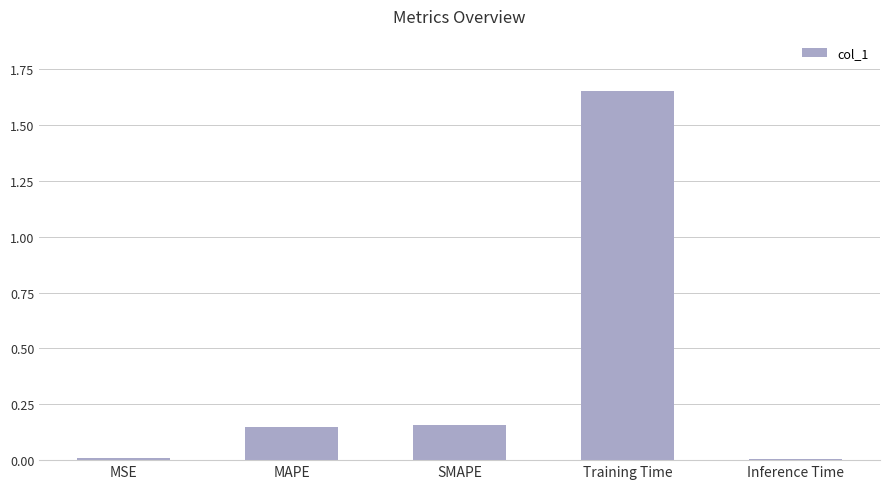

How many categories are shown in the chart?

5